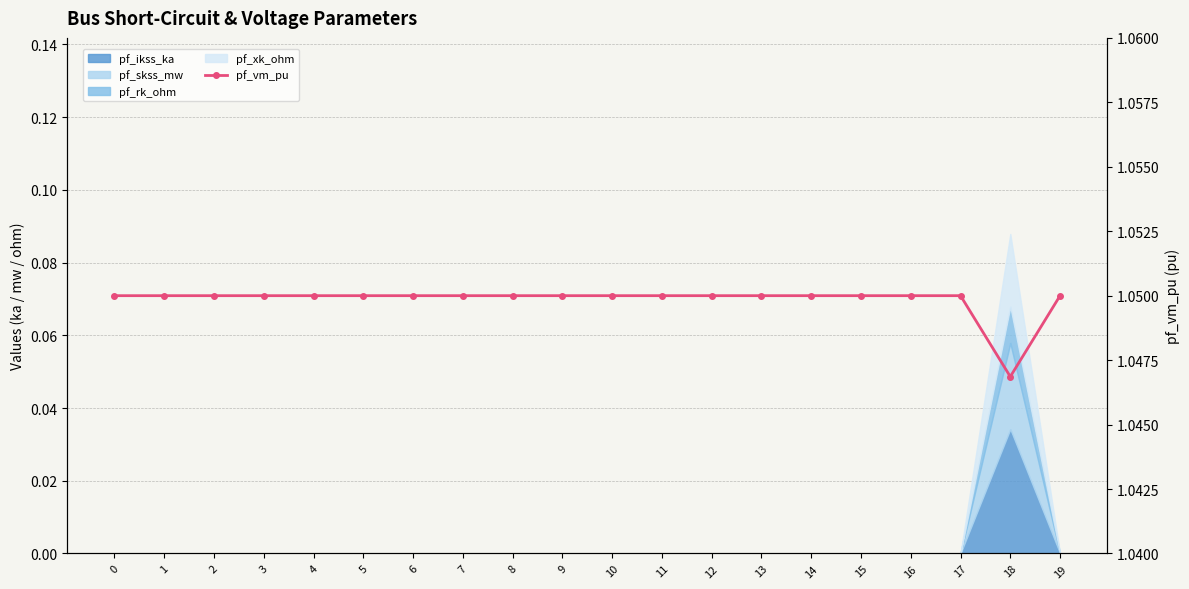

How many lines are shown in the chart?

1